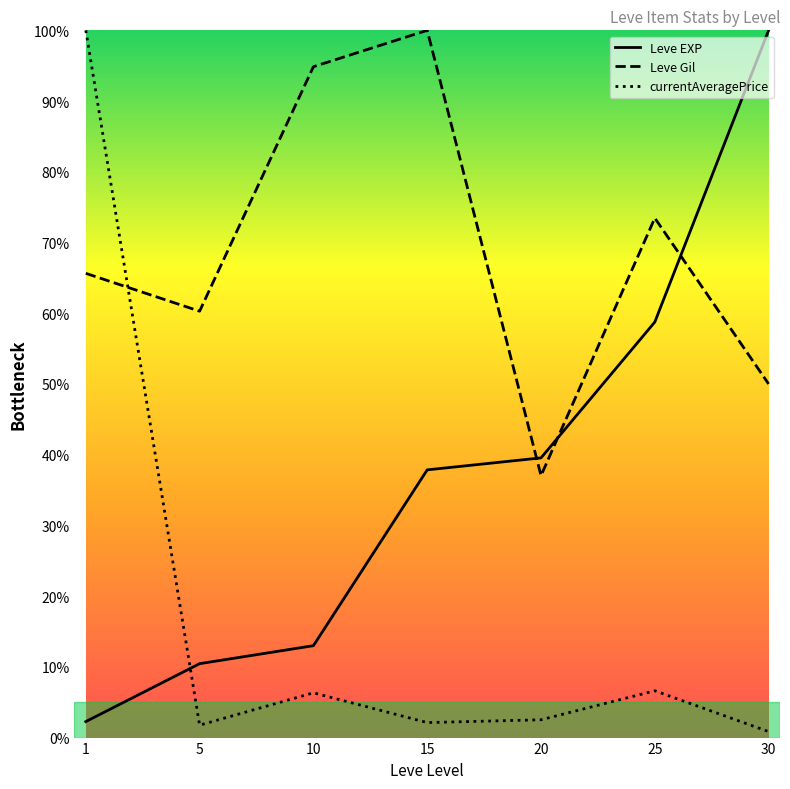

Which series has the largest total across all categories?

Leve Gil